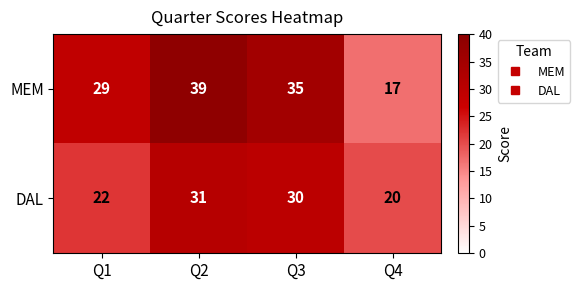

At which category is the sum across all series the highest?

Q2